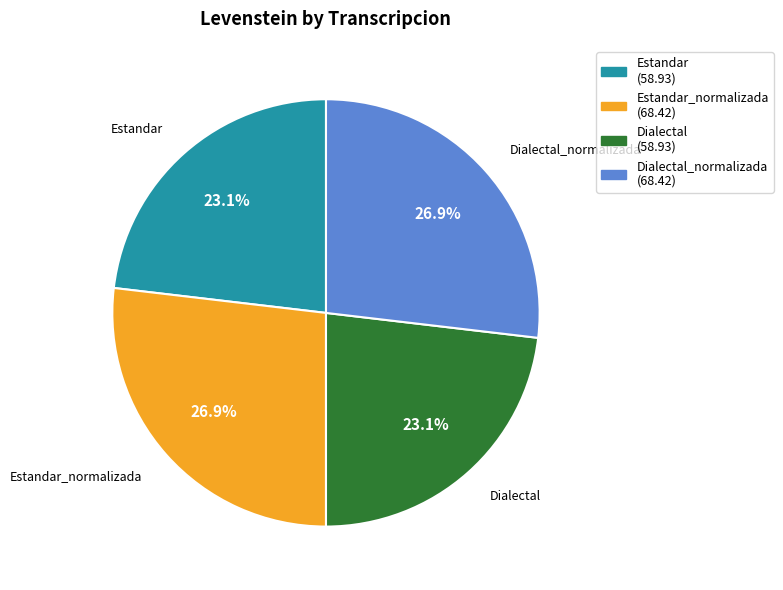

Does any single category account for the majority?

No